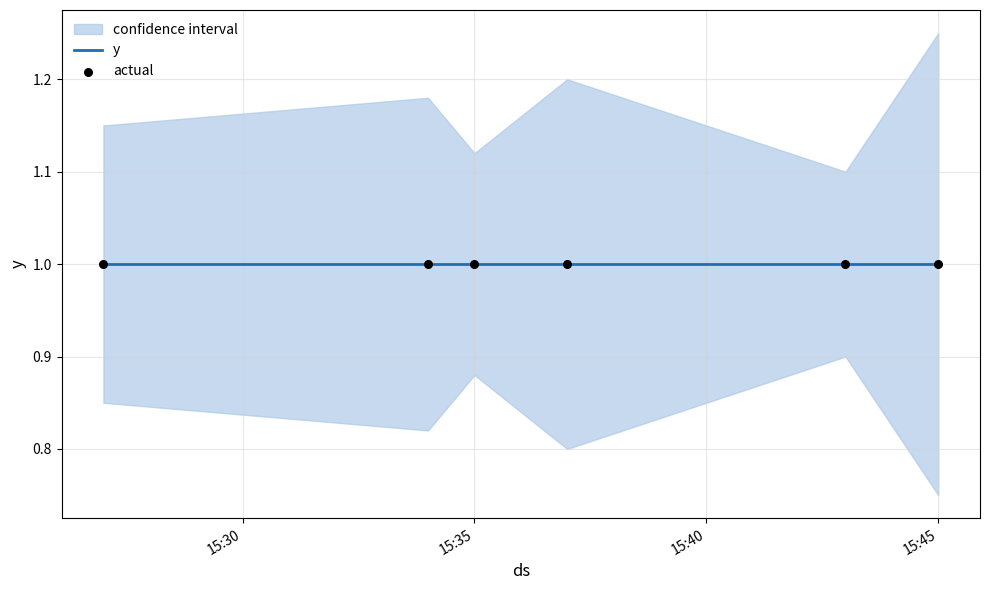

At how many categories does at least one series exceed 1?

6